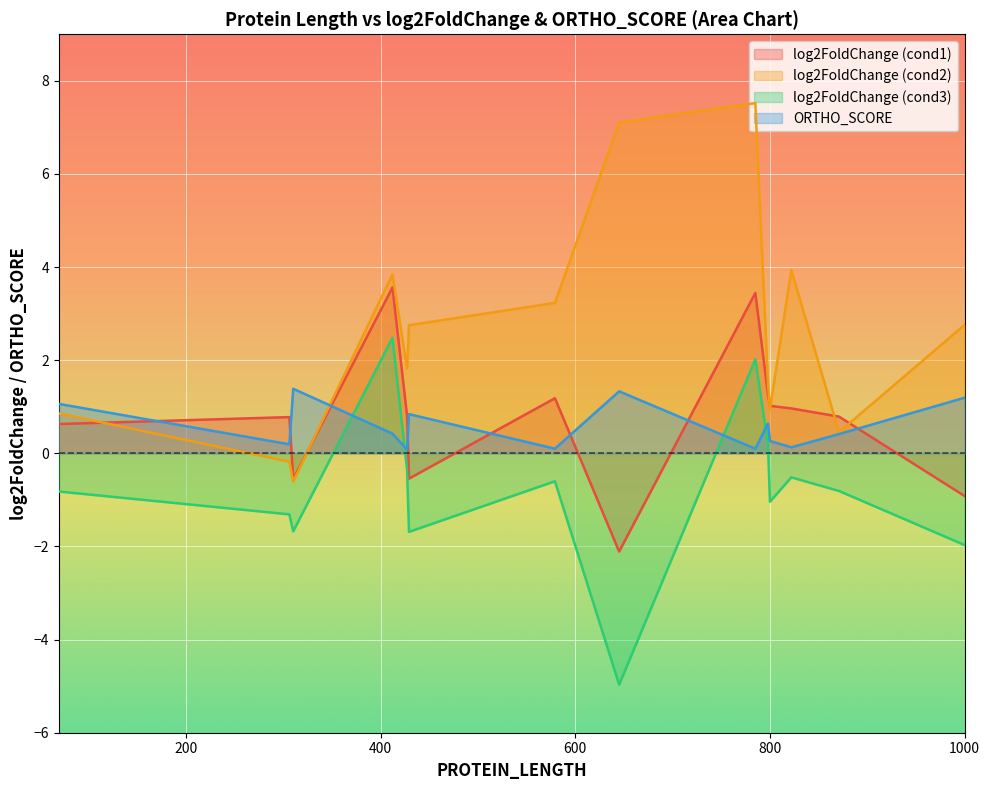

At which category is the sum across all series the highest?

785